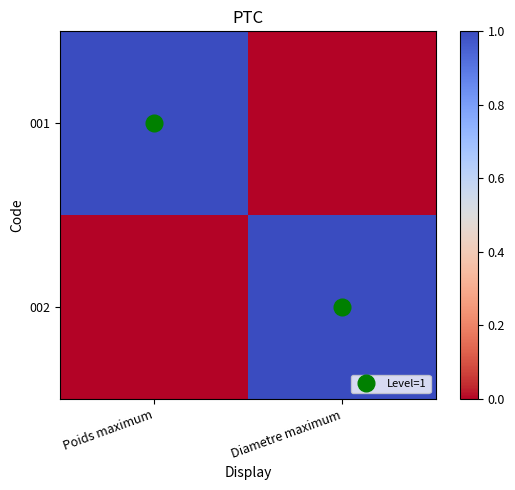

Rank the series by their maximum value, from lowest to highest.

001, 002